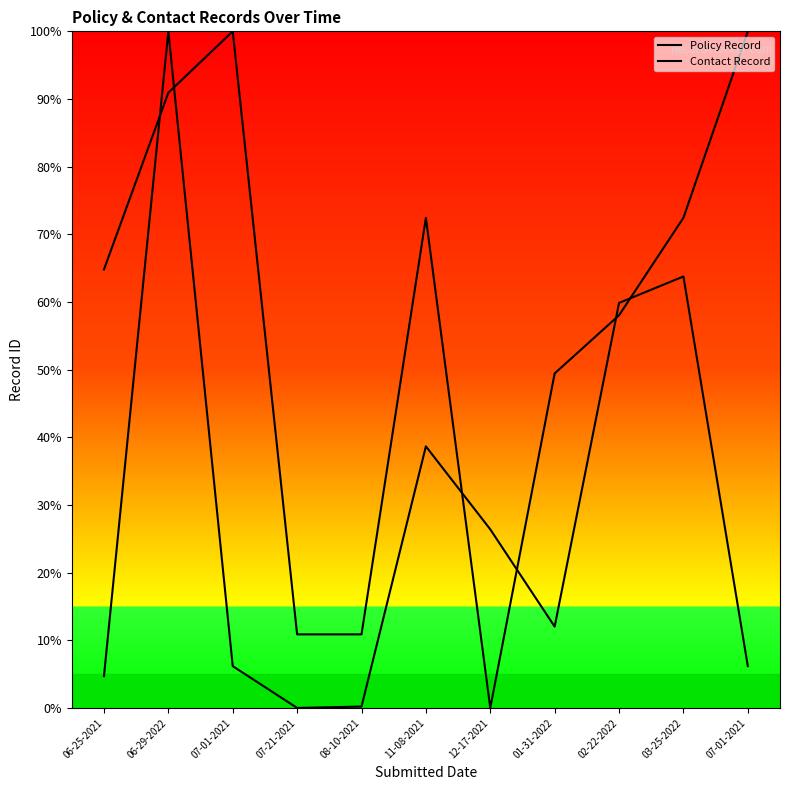

What is the difference between the highest and lowest values at 06-29-2022?

9.1